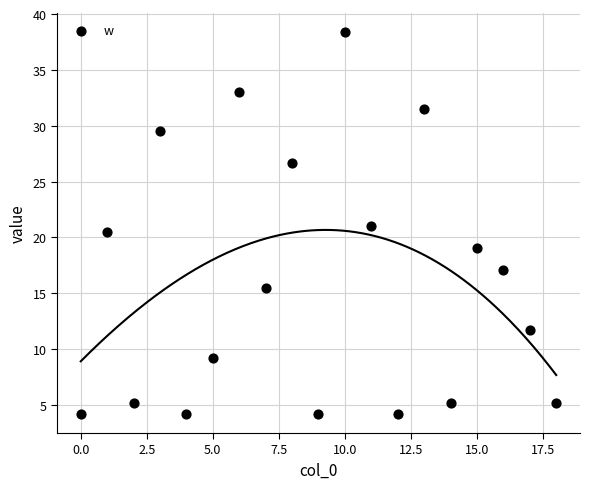

What is the range of Y values (max minus min)?

34.2